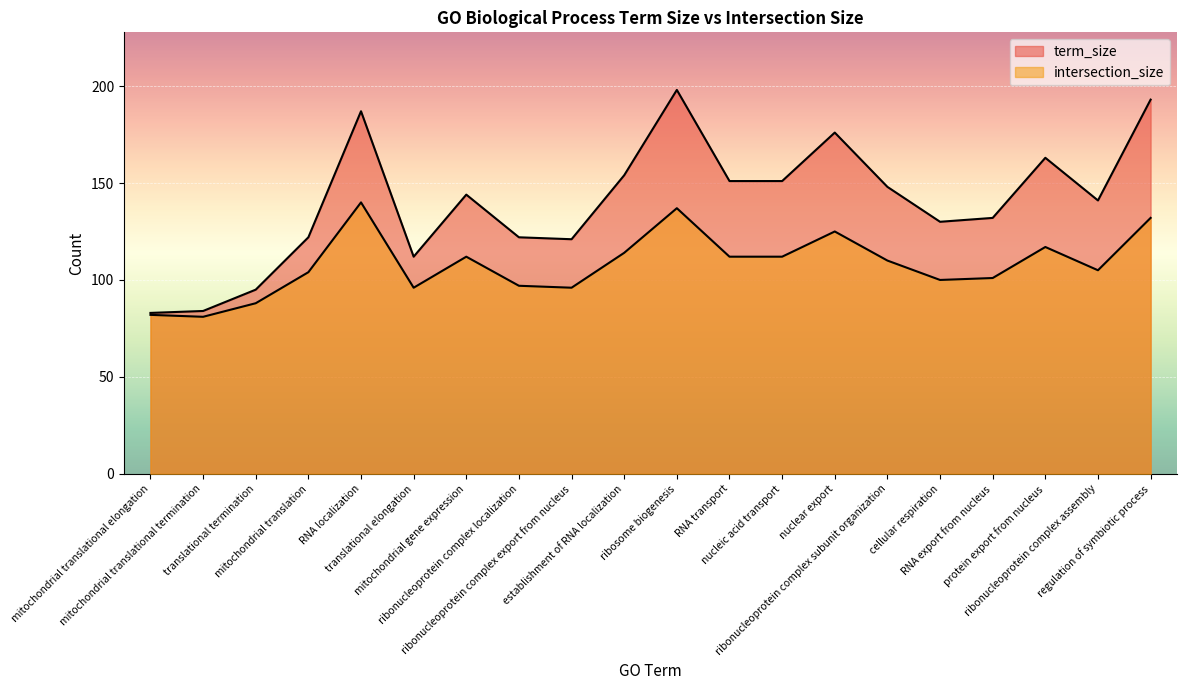

Does the chart display data point markers on the line(s)?

No